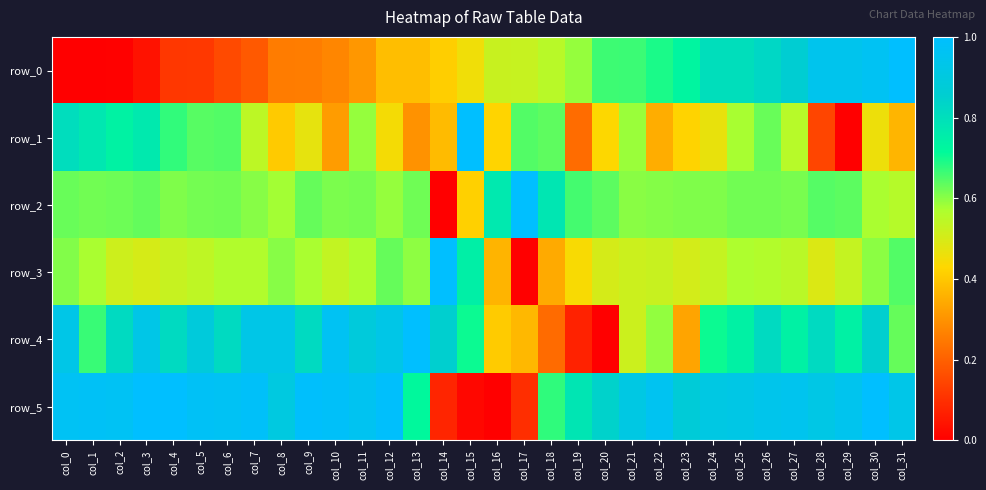

What is the approximate value of row_3 at col_8?

0.6